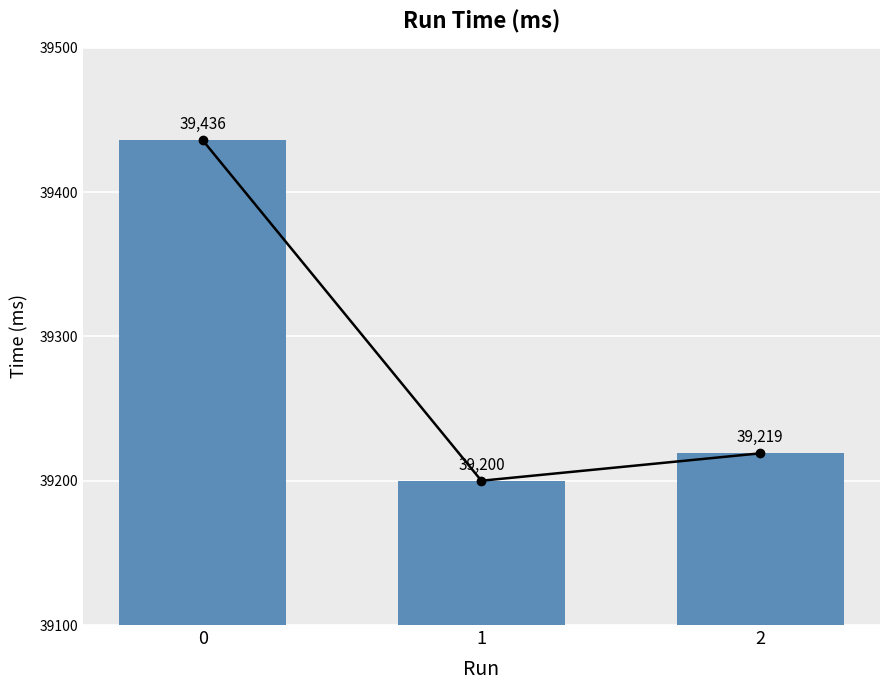

List the labels in order of value, smallest first.

1, 2, 0